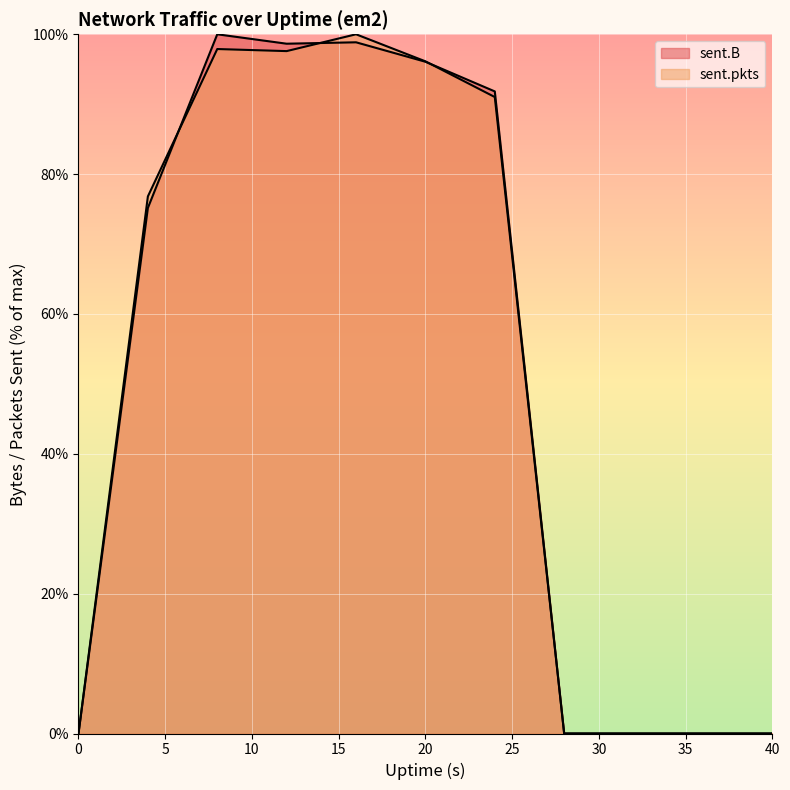

The sent.B series shows 41.3 at 8. True or false?

False